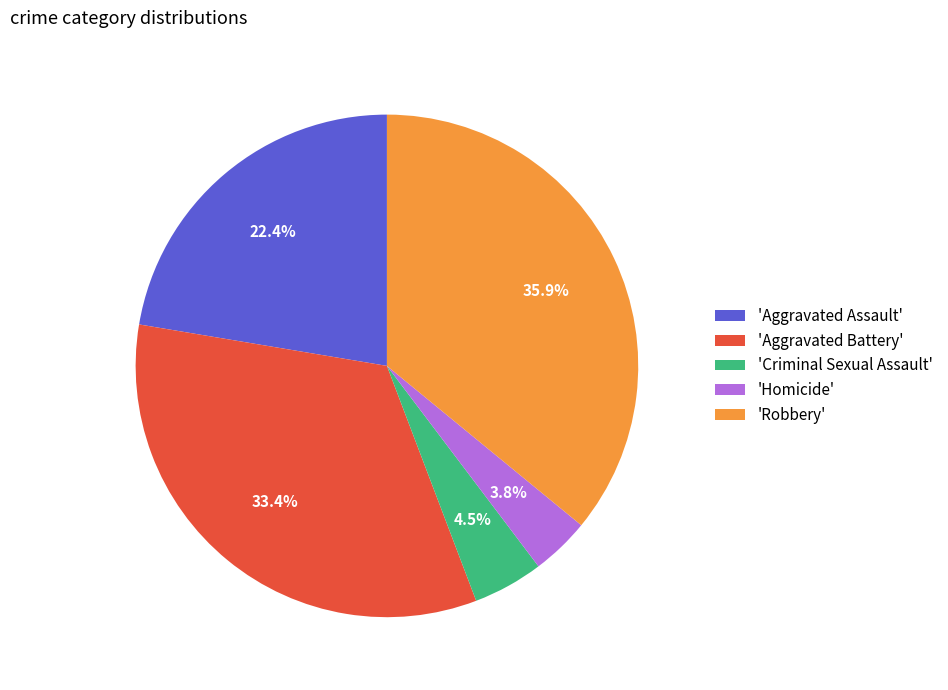

How many slices are in this pie chart?

5